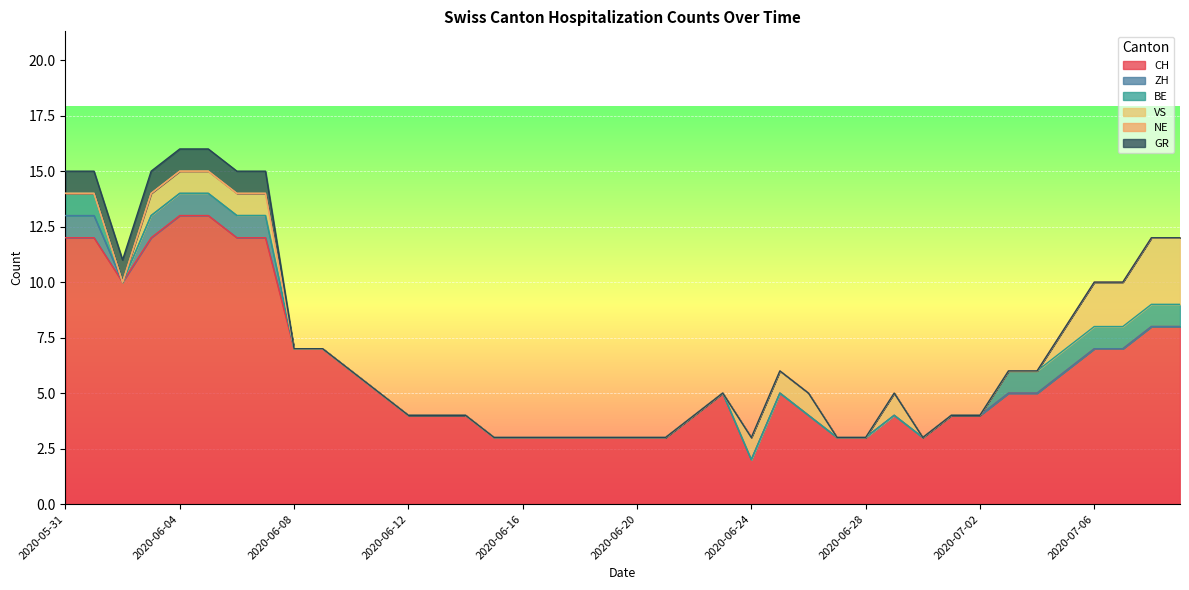

True or false: CH and ZH cross at least once.

False